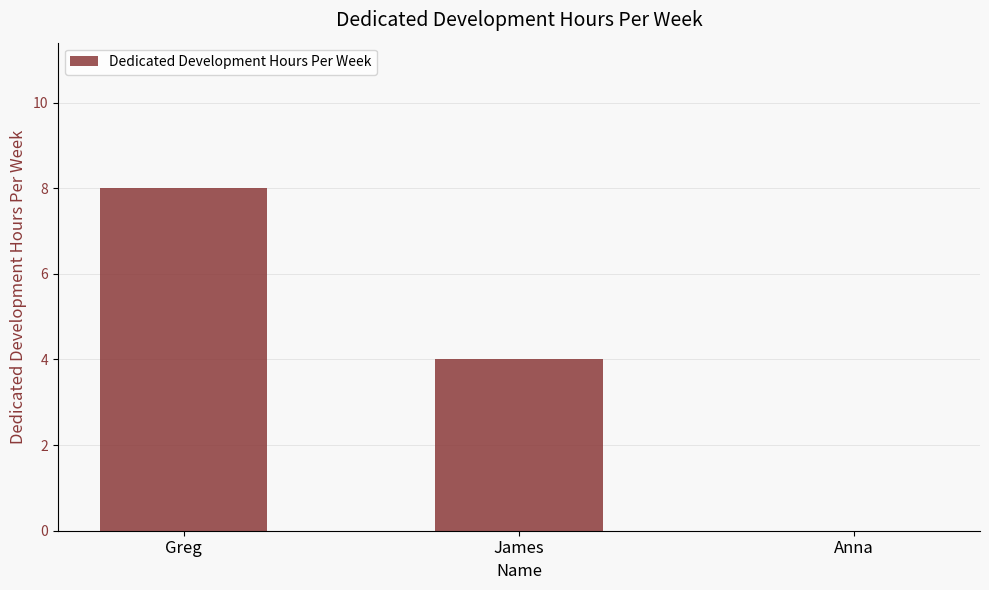

Reading left to right, what are all the values shown in this chart?

Greg=8	James=4	Anna=0